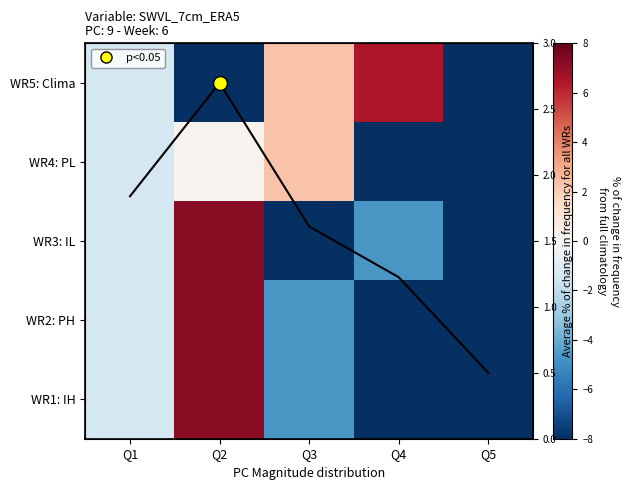

Which series changed the most between Q2 and Q3?

WR3: IL